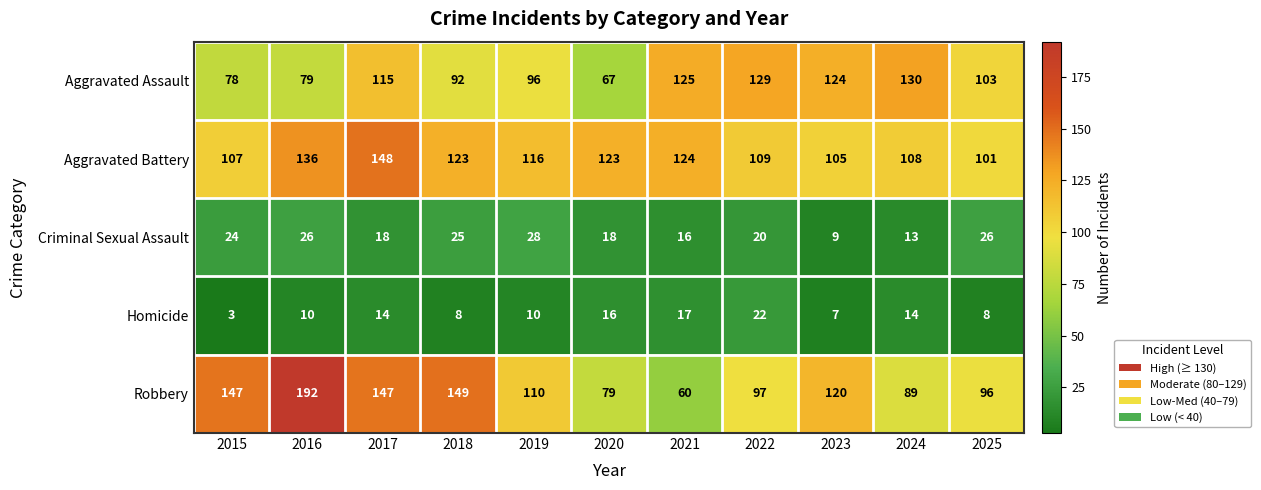

Between 2021 and 2025, which series saw the biggest shift?

Robbery